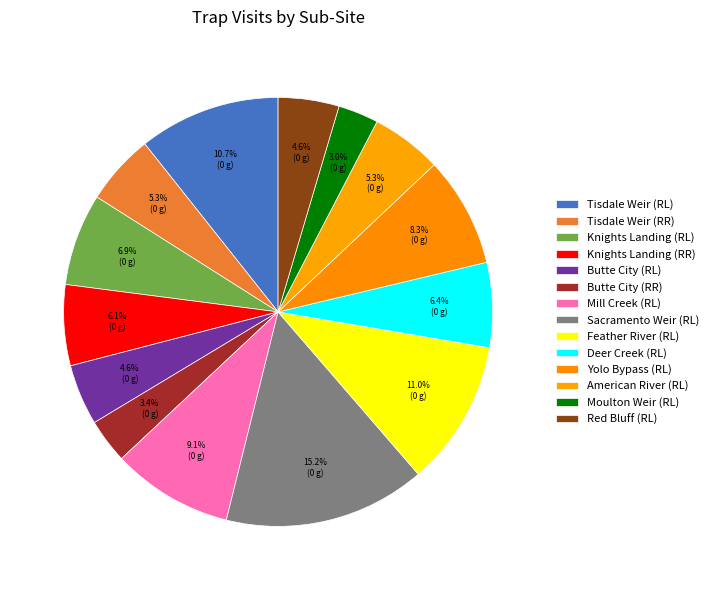

How many segments does this pie chart have?

14